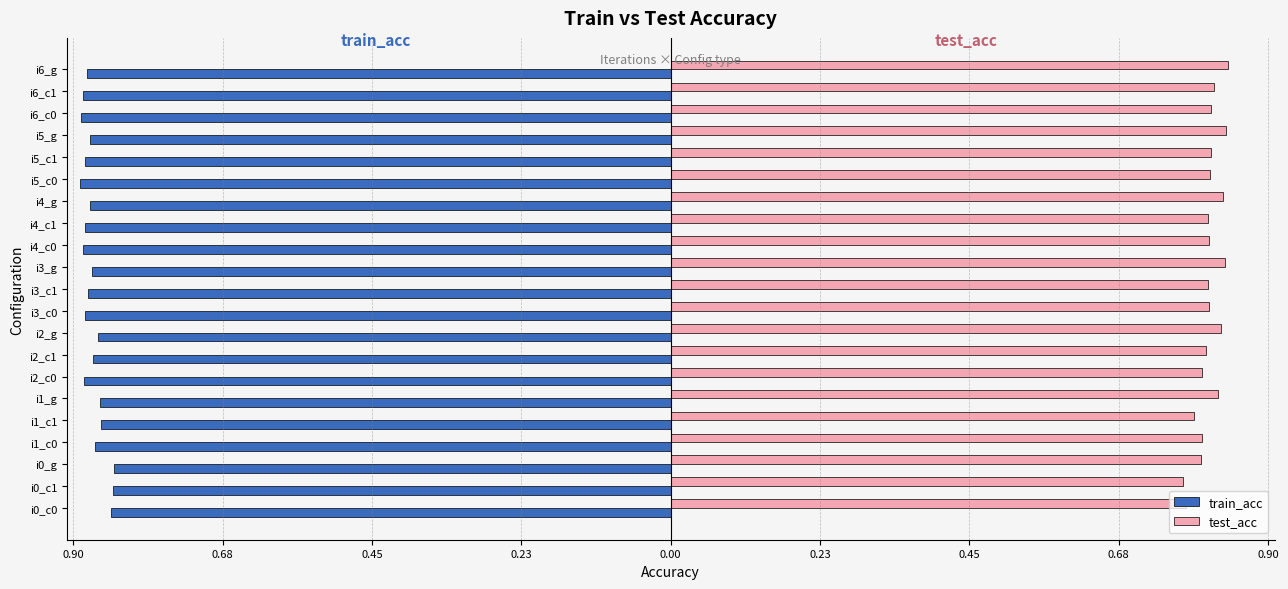

What are all the series names shown in the legend?

train_acc, test_acc